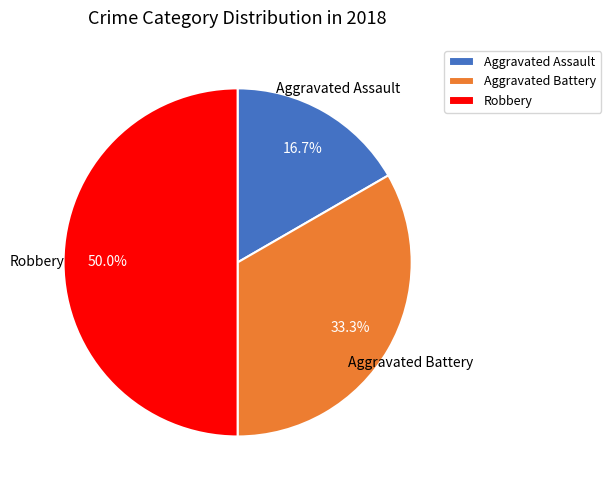

Rank the categories by value from lowest to highest.

Aggravated Assault, Aggravated Battery, Robbery